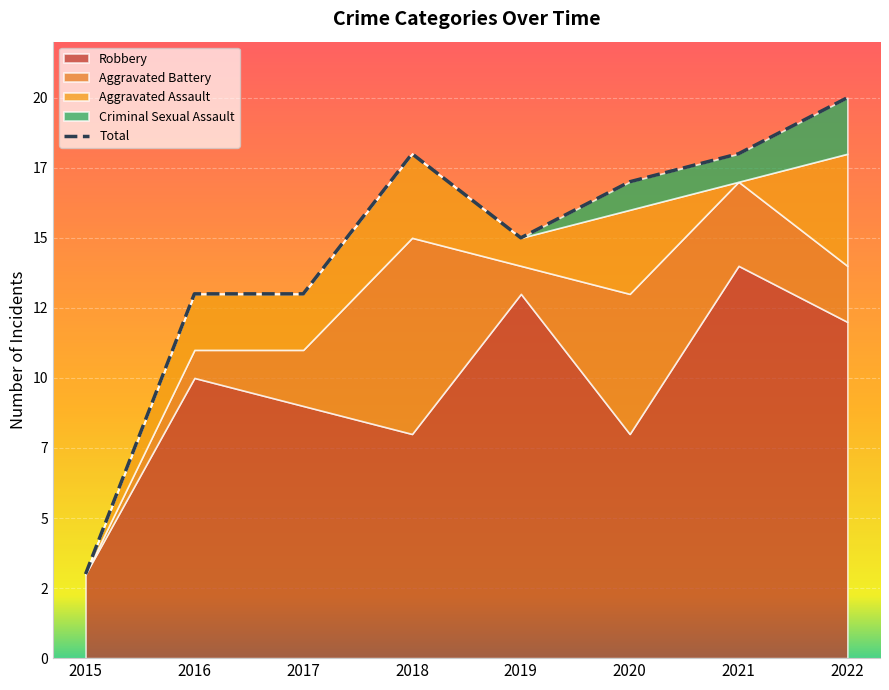

How many points are higher than both their immediate neighbors (excluding endpoints)?

1